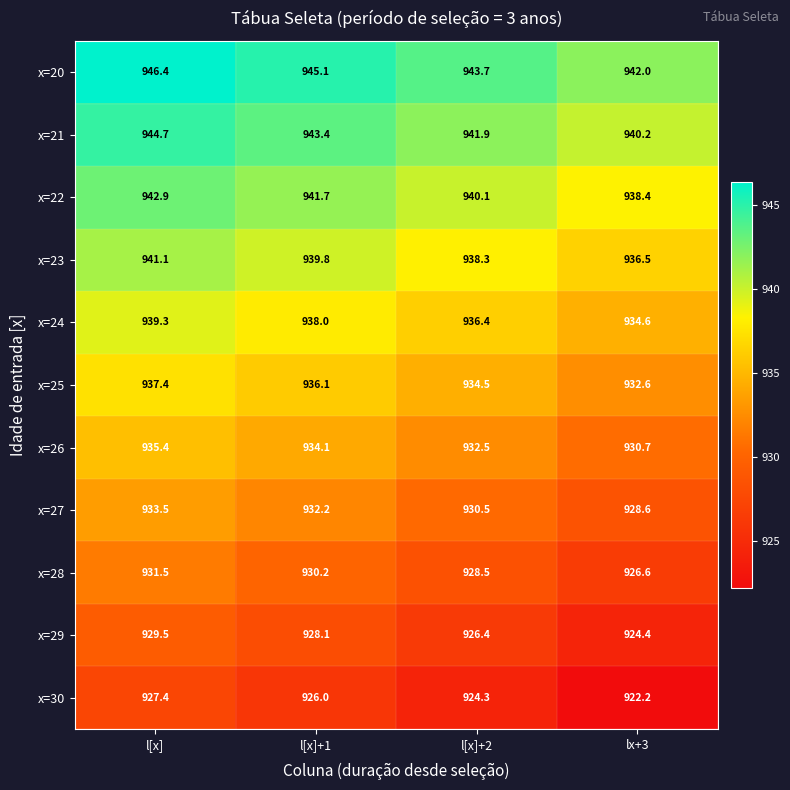

At lx+3, list the series in order from smallest to largest.

x=30, x=29, x=28, x=27, x=26, x=25, x=24, x=23, x=22, x=21, x=20